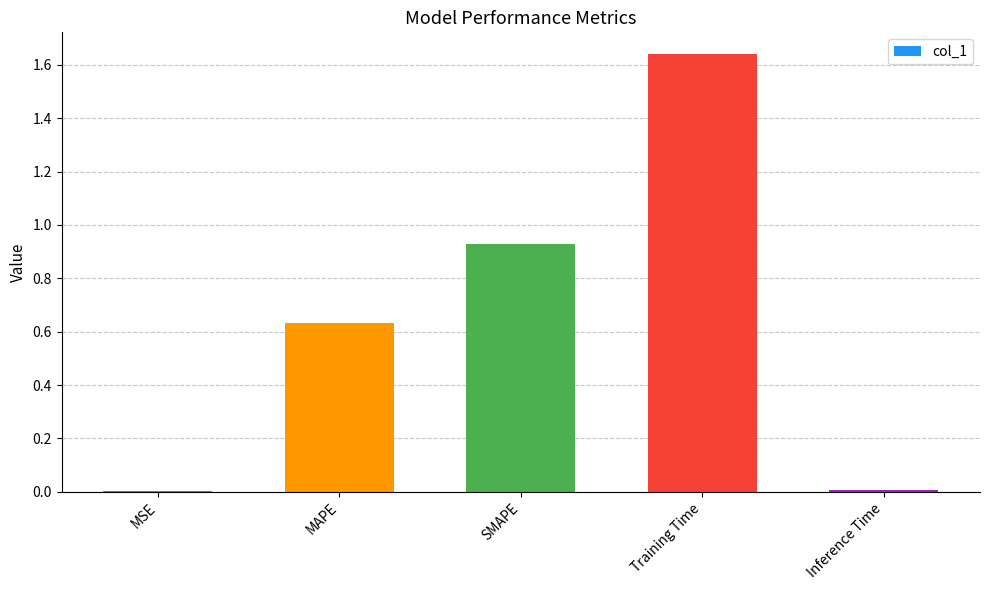

What is the sum of all values?

3.2